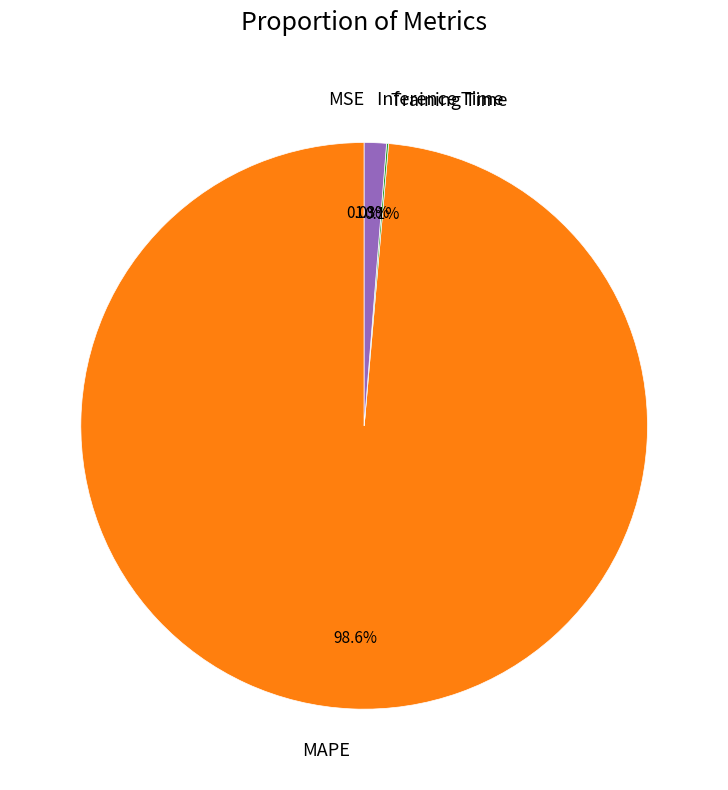

Which has a higher value, MAPE or Inference Time?

MAPE